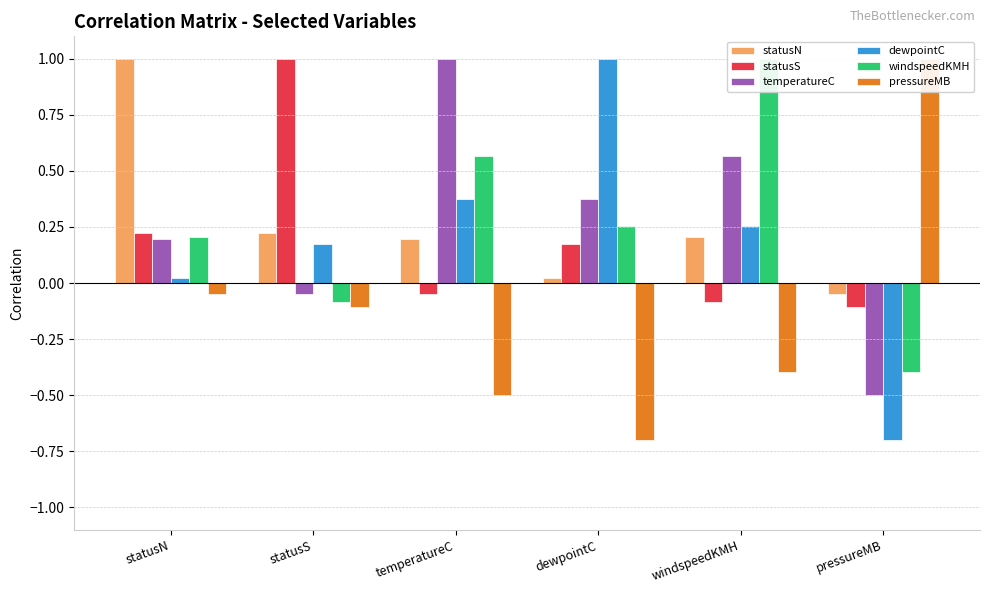

Reading right to left, extract all data points from this chart.

statusN: pressureMB=-0.0	windspeedKMH=0.2	dewpointC=0.0	temperatureC=0.2	statusS=0.2	statusN=1.0
statusS: pressureMB=-0.1	windspeedKMH=-0.1	dewpointC=0.2	temperatureC=-0.0	statusS=1.0	statusN=0.2
temperatureC: pressureMB=-0.5	windspeedKMH=0.6	dewpointC=0.4	temperatureC=1.0	statusS=-0.0	statusN=0.2
dewpointC: pressureMB=-0.7	windspeedKMH=0.3	dewpointC=1.0	temperatureC=0.4	statusS=0.2	statusN=0.0
windspeedKMH: pressureMB=-0.4	windspeedKMH=1.0	dewpointC=0.3	temperatureC=0.6	statusS=-0.1	statusN=0.2
pressureMB: pressureMB=1.0	windspeedKMH=-0.4	dewpointC=-0.7	temperatureC=-0.5	statusS=-0.1	statusN=-0.0